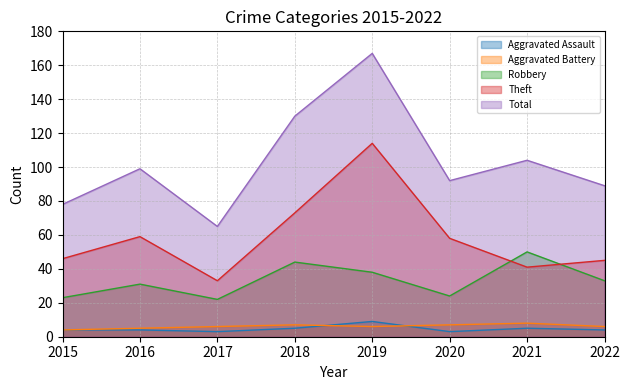

True or false: Total and Aggravated Battery cross at least once.

False